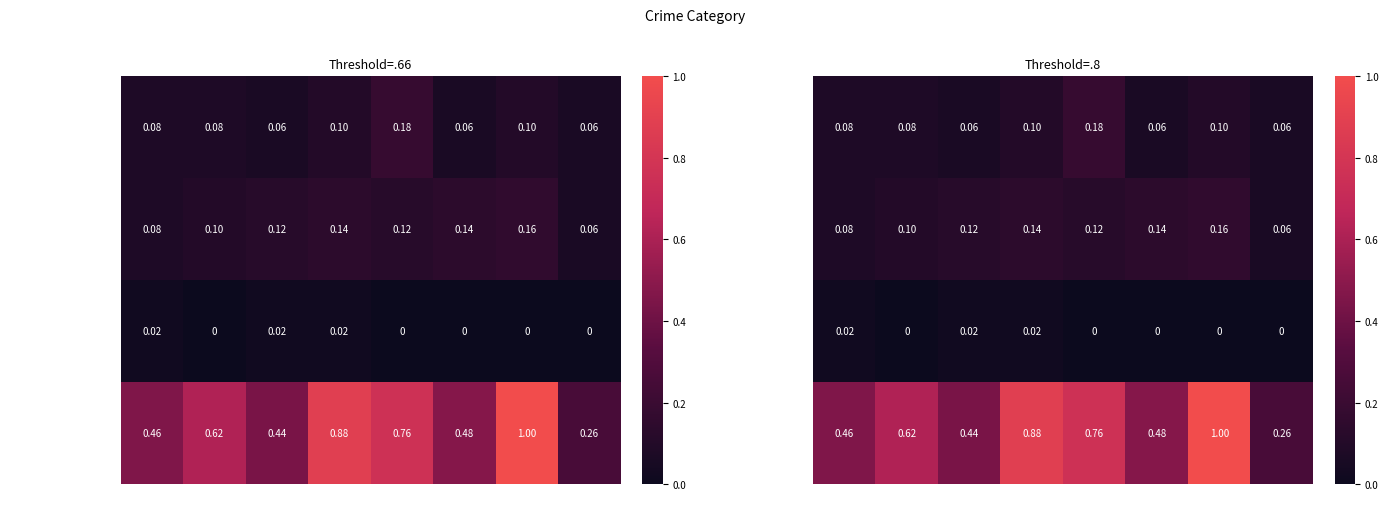

What is the sum of all Aggravated Assault values?

0.7